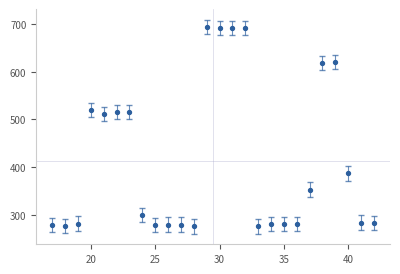

What is the range of X values (max minus min)?

25